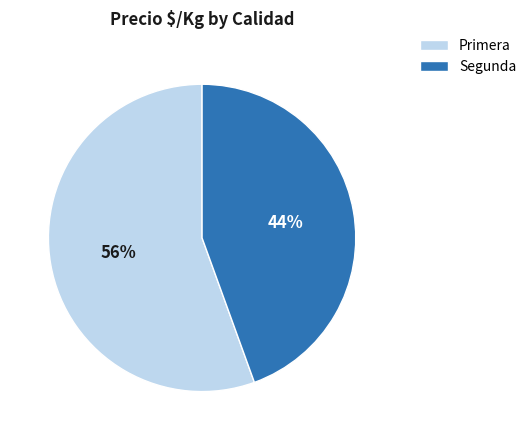

What percentage is the Segunda slice, to the nearest percent?

44%